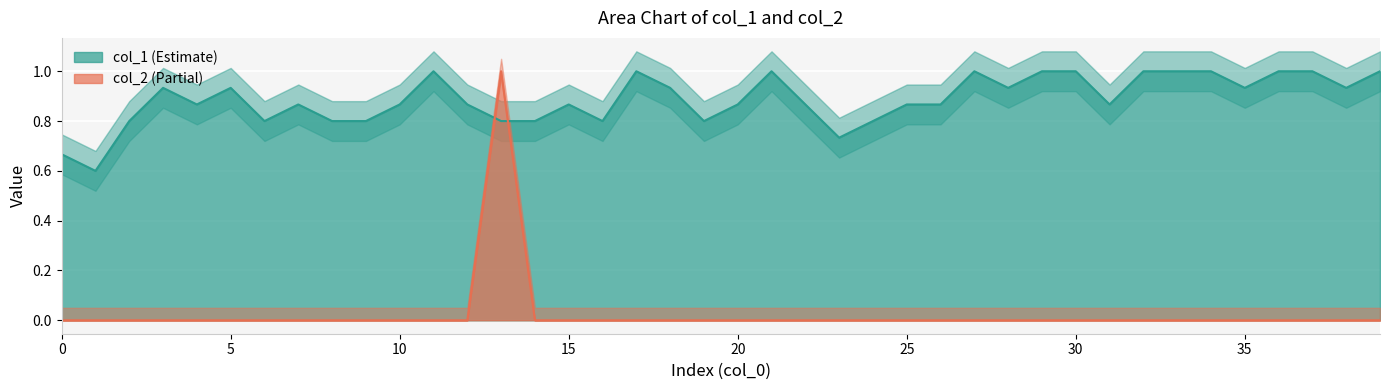

Which series ends up on top after the final intersection of col_2 and col_1?

col_1